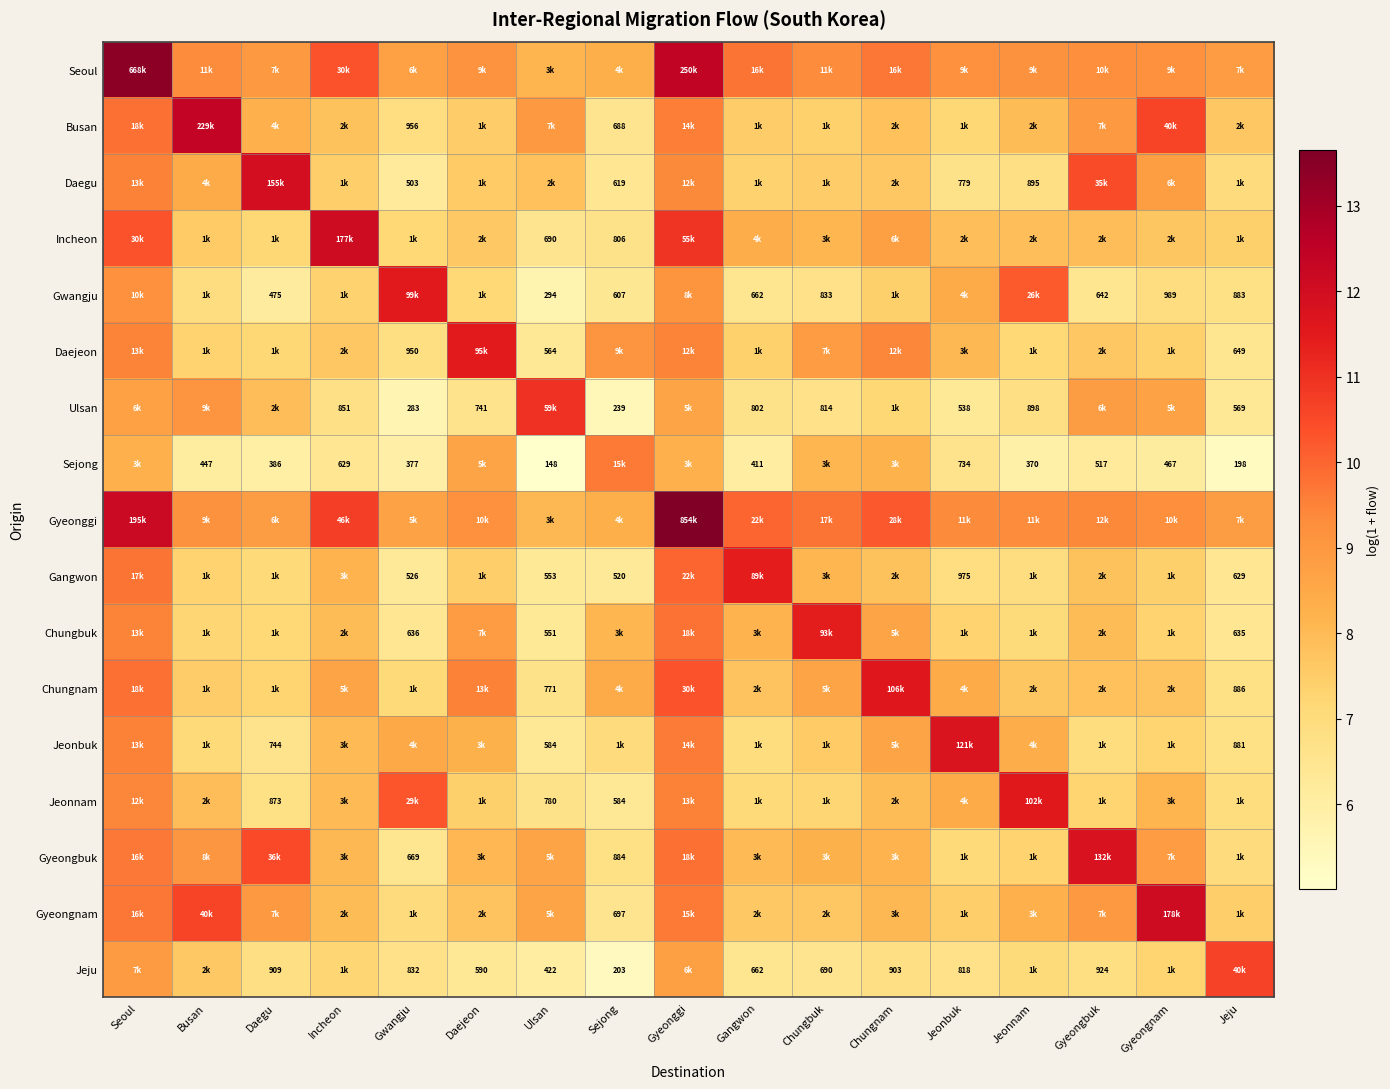

What is the difference between the maximum and second lowest values in the Daejeon series?

5.0